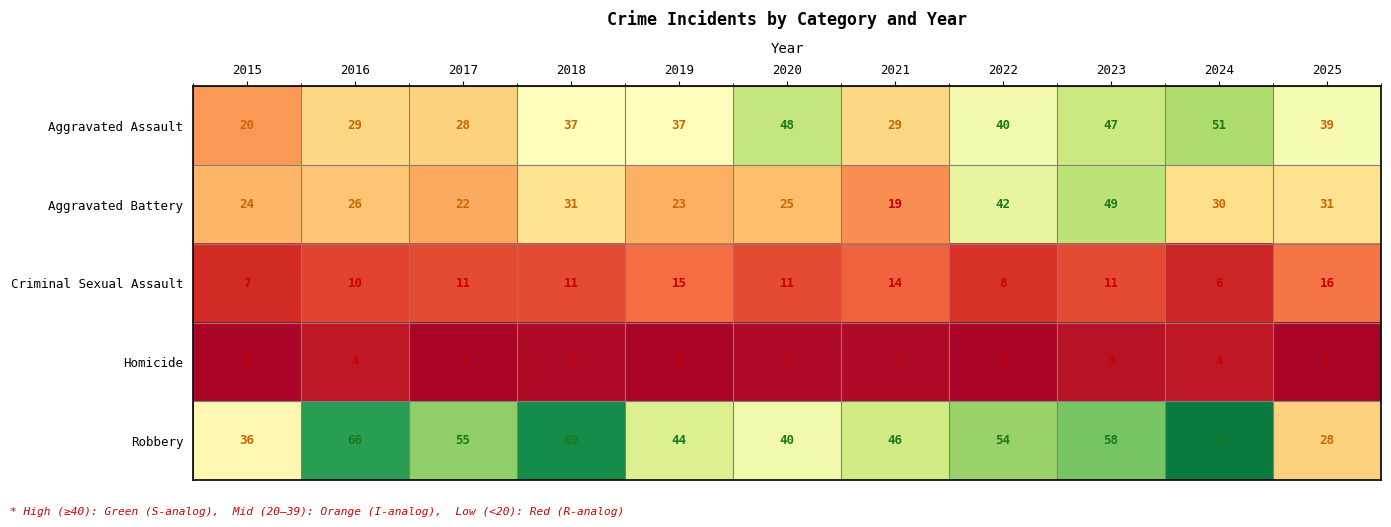

What is the maximum value shown in the chart?

72